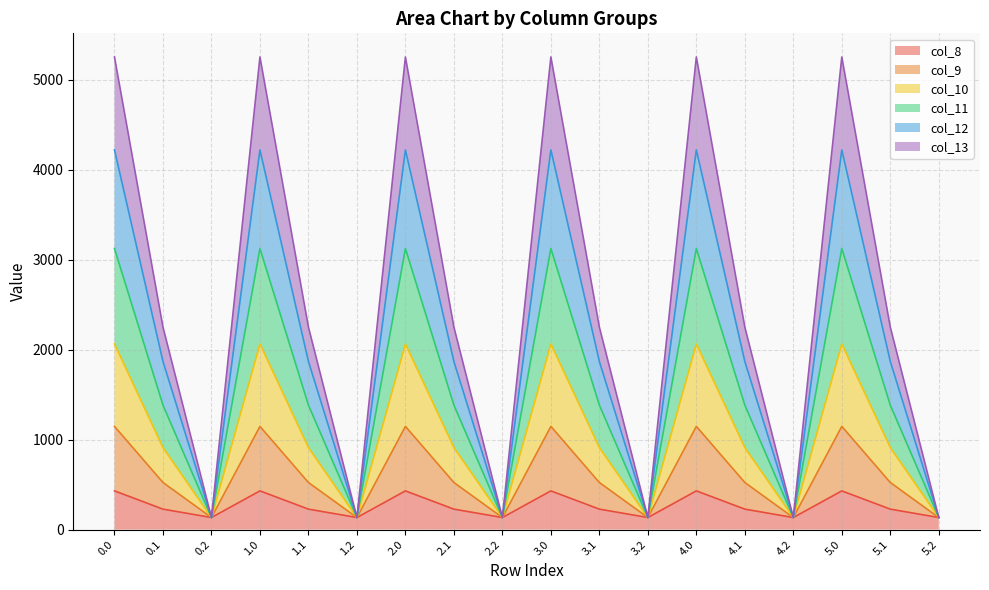

What is the maximum value for col_8?

430.3